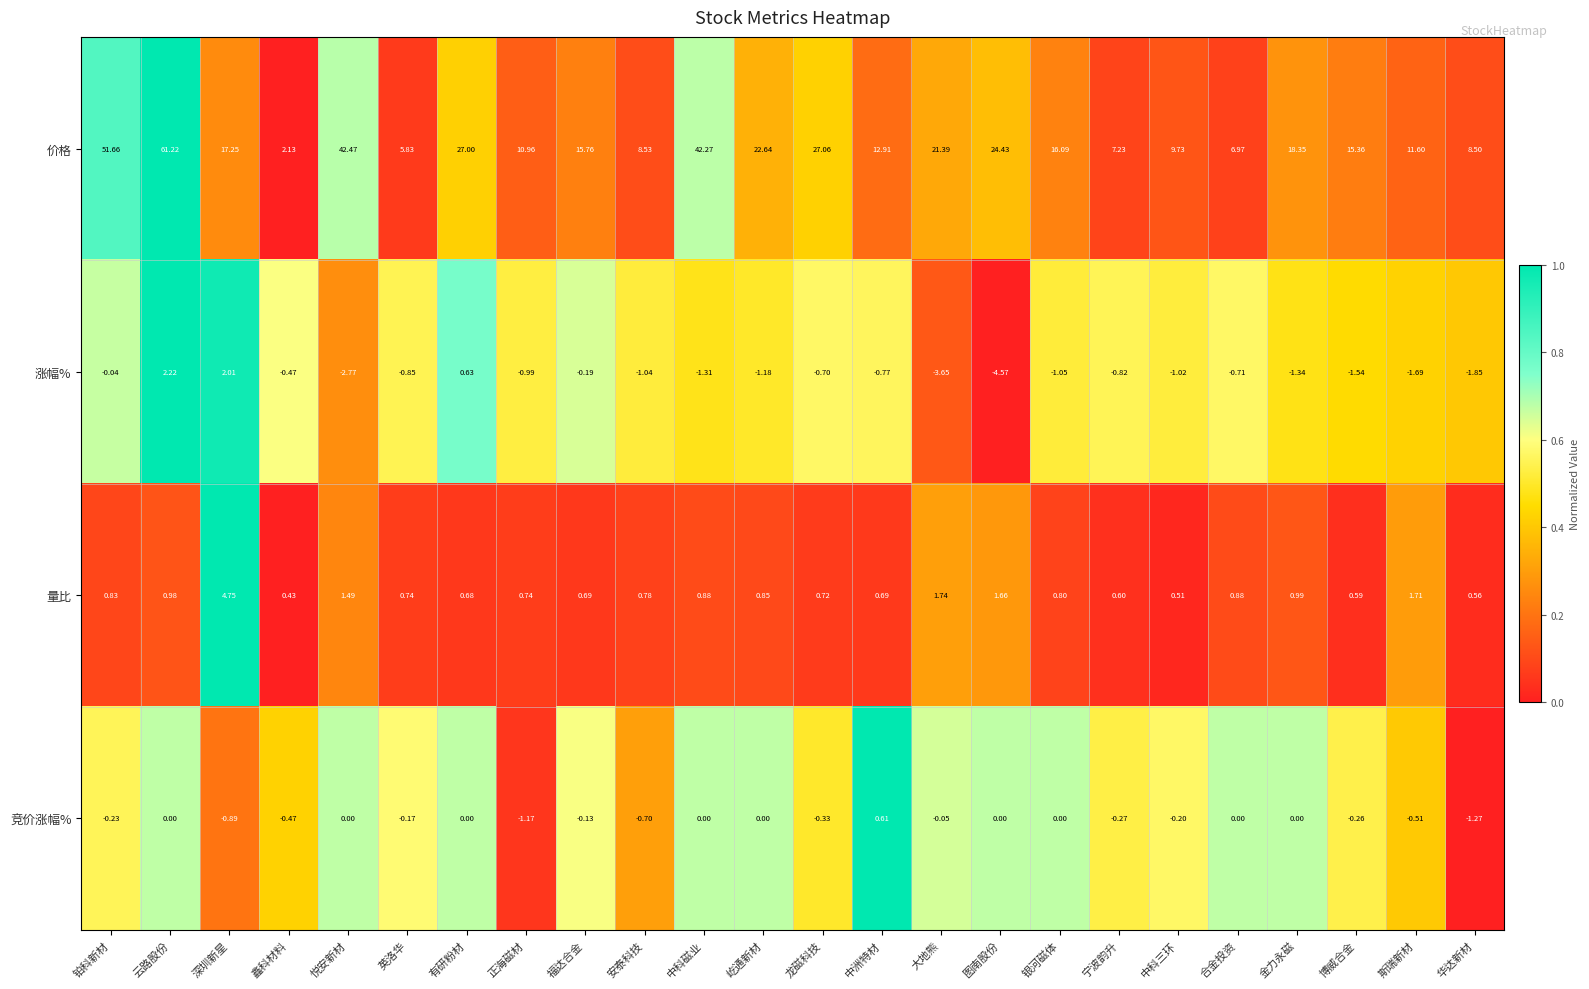

How many categories are shown in the chart?

24